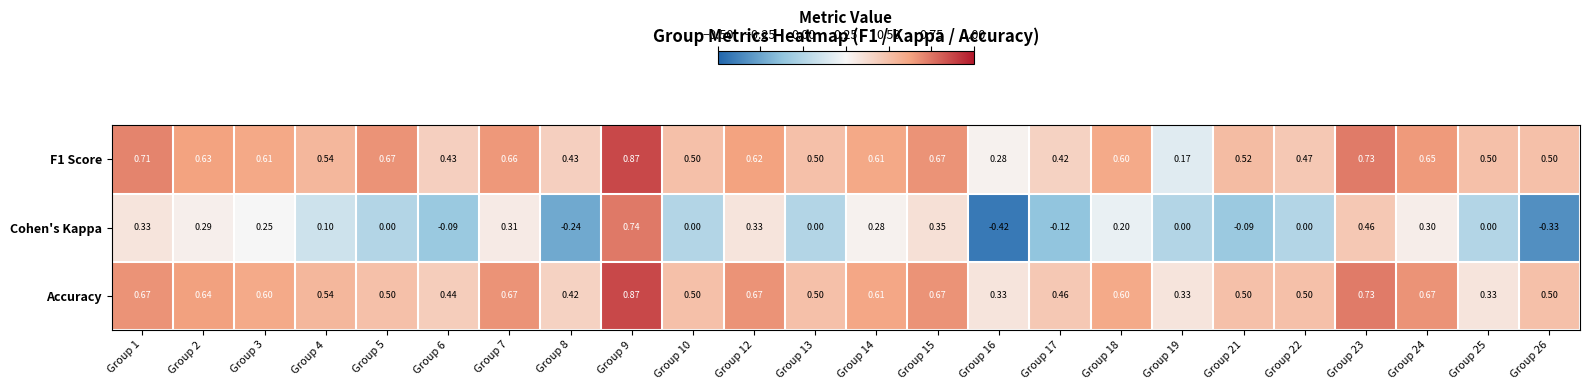

Between Group 8 and Group 17, which series saw the biggest shift?

Cohen's Kappa